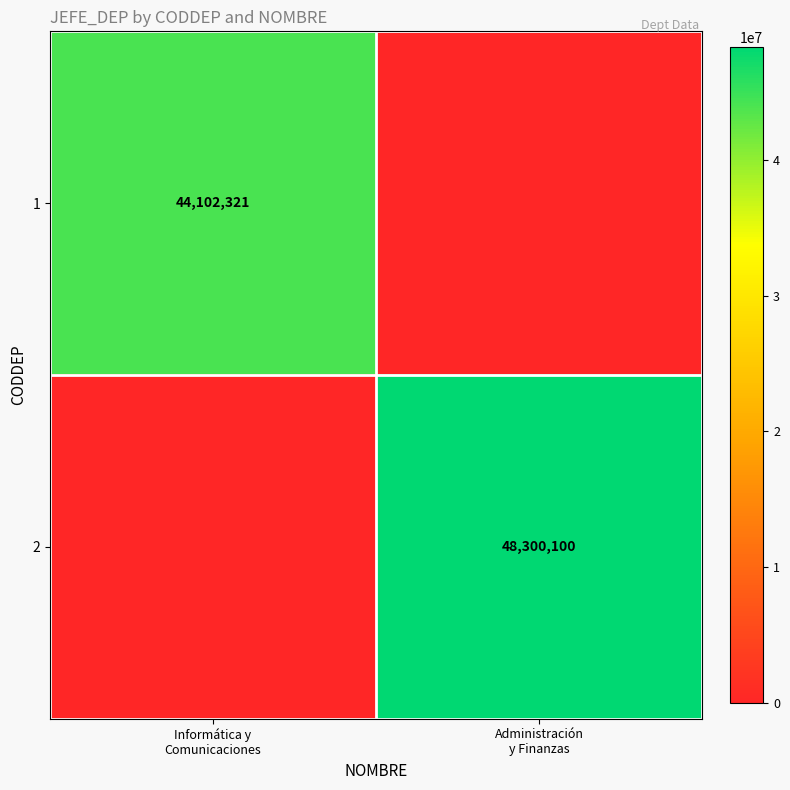

Is the value of 2 at Informática y Comunicaciones greater than the value of 1 at Administración y Finanzas?

No